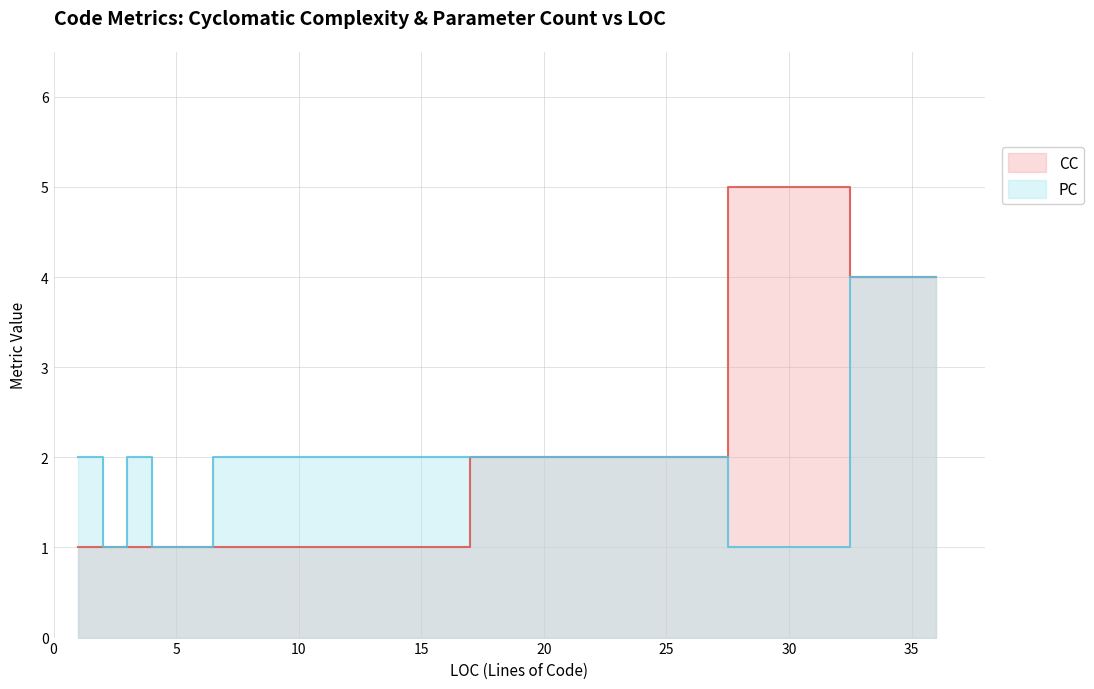

Rank the series by their maximum value, from lowest to highest.

PC, CC